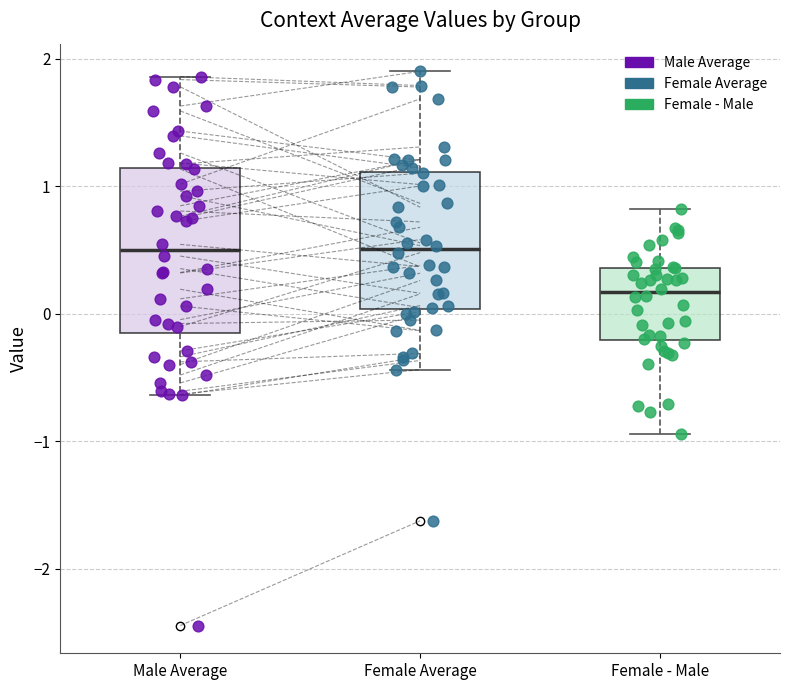

Reading left to right, transcribe this box plot: for each box, give where its median line is, the range the box spans, and where its two whiskers end, as read against the y-axis. The values are not printed on the chart, so give them approximately, as read against the axis.

Male Average: median 0.5, box -0.1 to 1.1, whiskers -0.6 to 1.9
Female Average: median 0.5, box 0.0 to 1.1, whiskers -0.4 to 1.9
Female - Male: median 0.2, box -0.2 to 0.4, whiskers -0.9 to 0.8